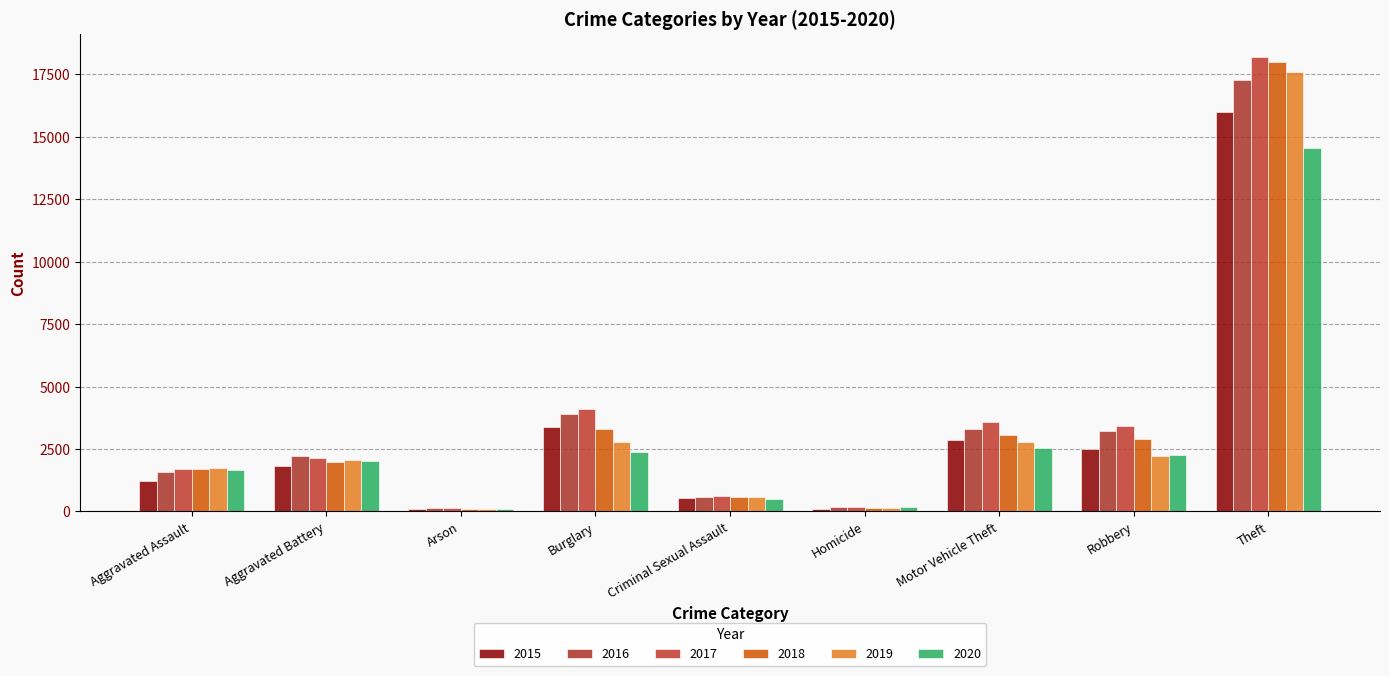

How many data points does each series have?

9